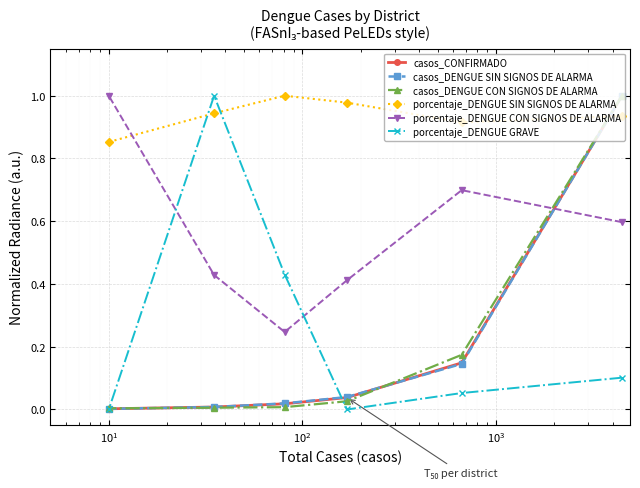

Which series has the largest total across all categories?

porcentaje_DENGUE SIN SIGNOS DE ALARMA